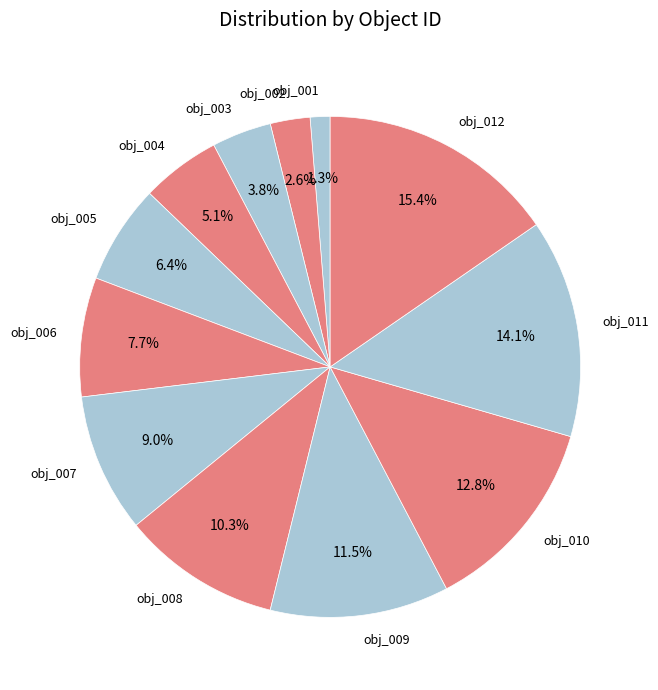

Between obj_012 and obj_005, which is larger?

obj_012